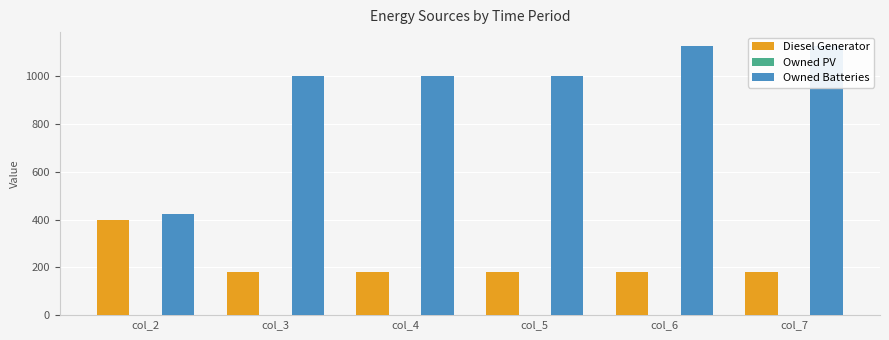

What is the value of the Diesel Generator bar at the 4th from the left?

182